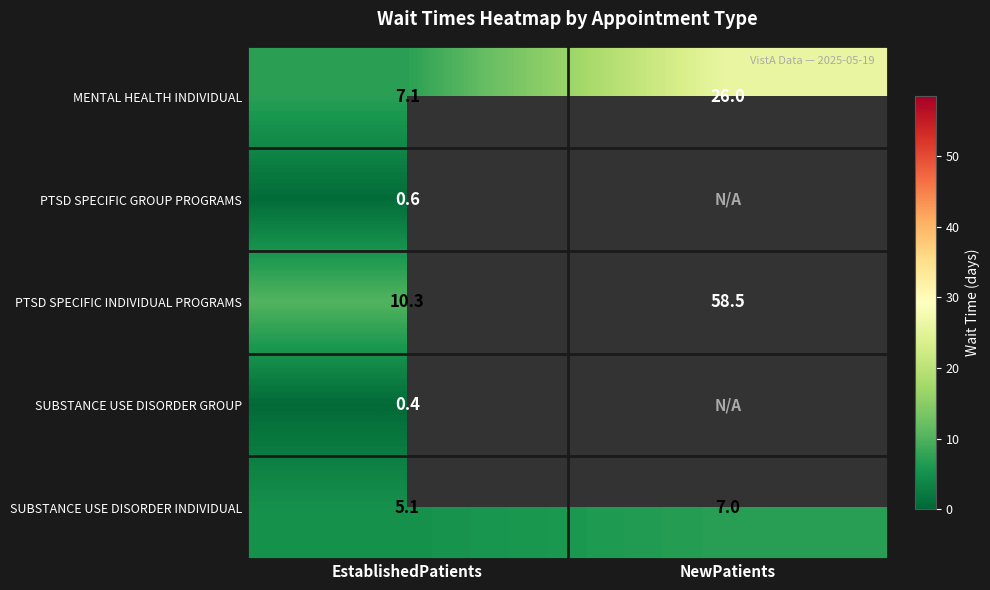

What is the total value across all series at EstablishedPatients?

23.5